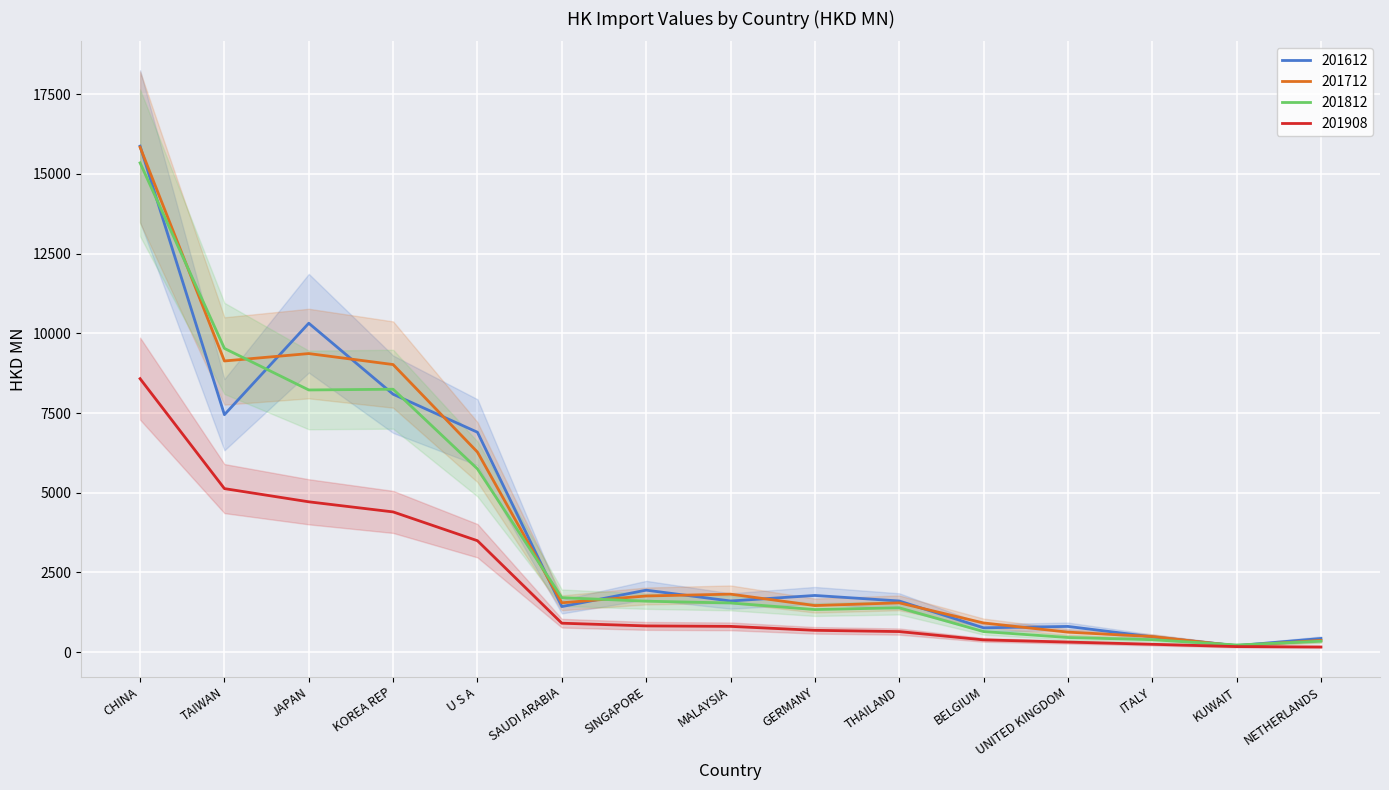

What is the minimum value for 201812?

224.6